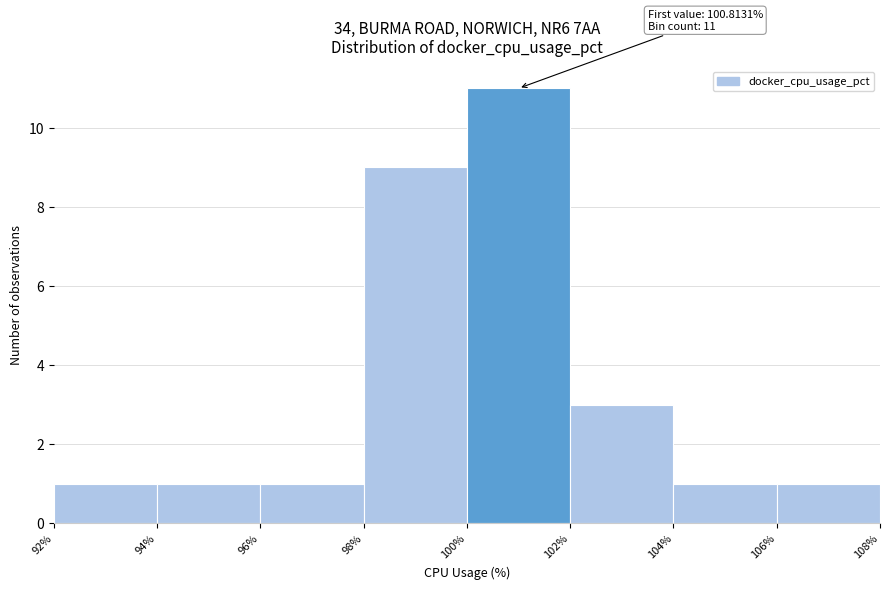

Over which range of the x-axis is the bar tallest?

100% to 102%